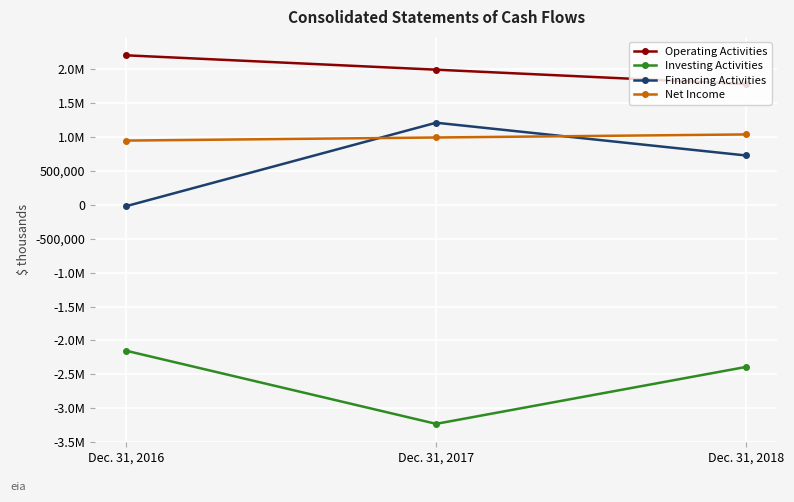

What are all the series names shown in the legend?

Operating Activities, Investing Activities, Financing Activities, Net Income